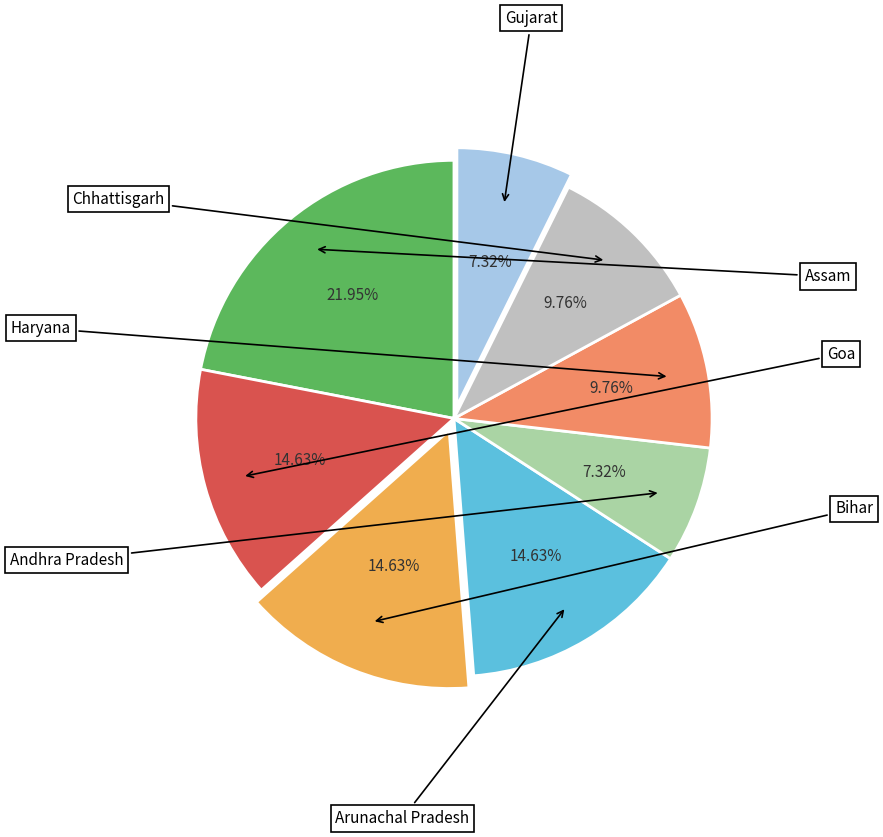

Rank the categories by value from lowest to highest.

Andhra Pradesh, Gujarat, Haryana, Chhattisgarh, Goa, Bihar, Arunachal Pradesh, Assam